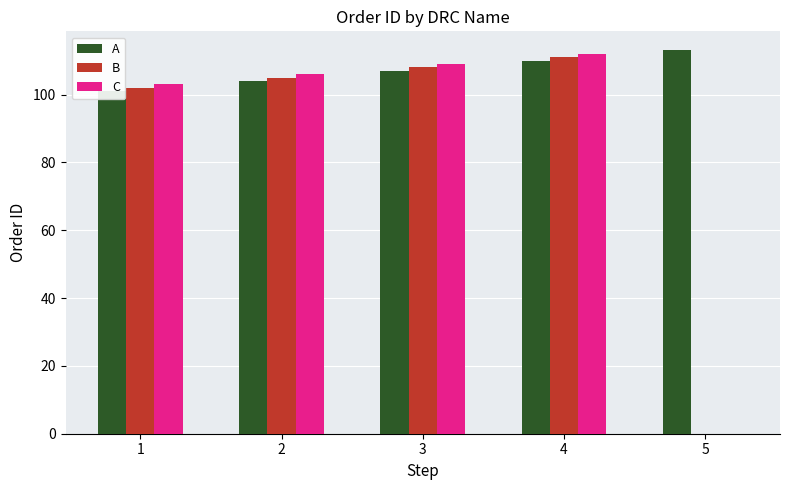

Which category has the lowest value in the A series?

1